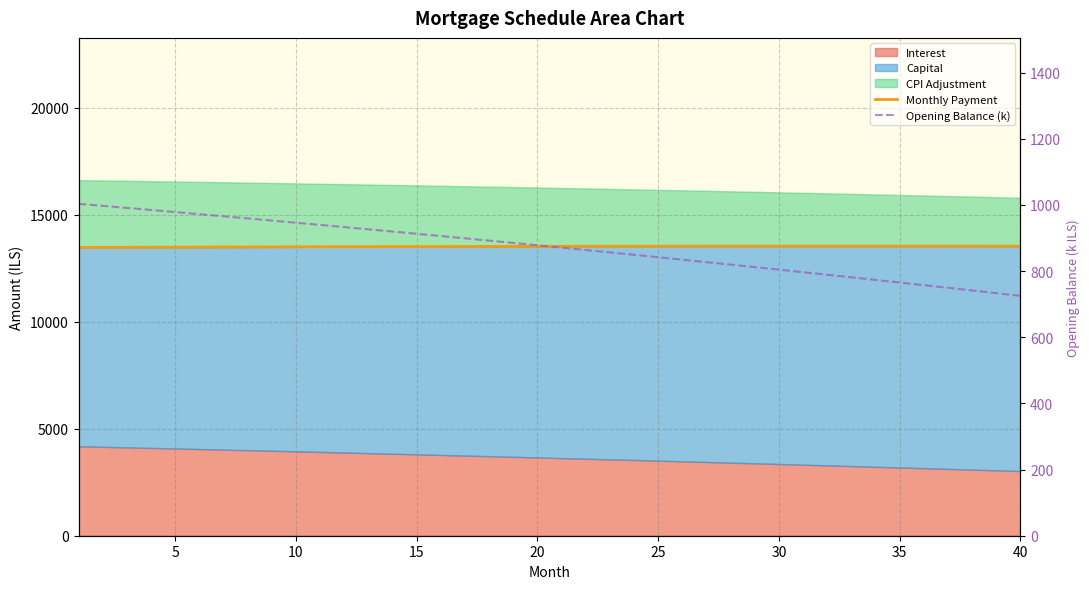

How many interior local peaks does the Monthly Payment series have?

1